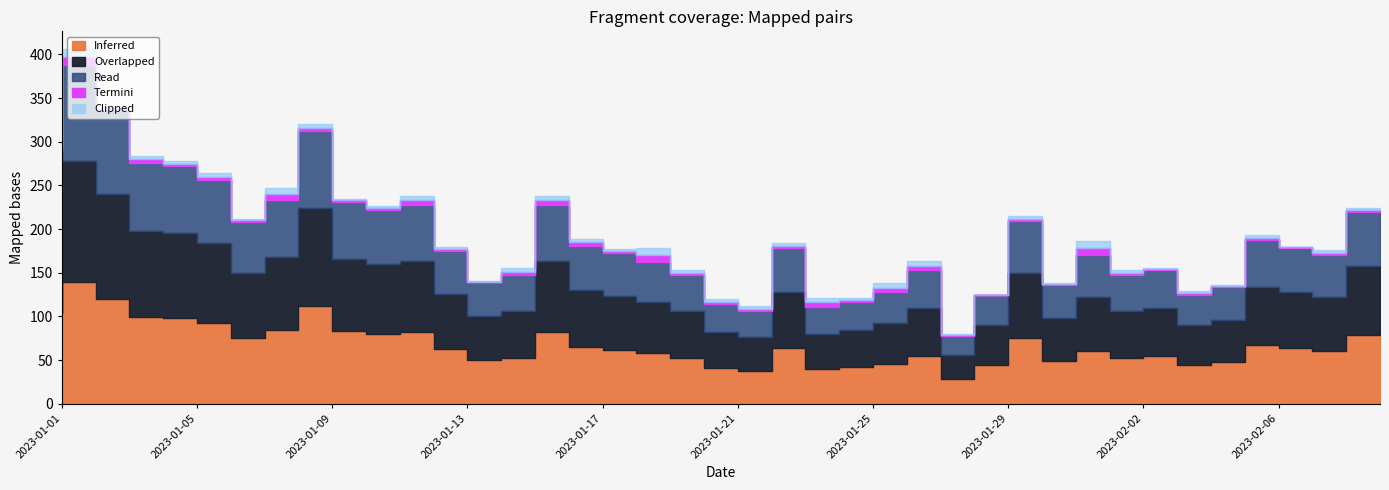

What is the spread (max minus min) of values at 2023-01-19?

50